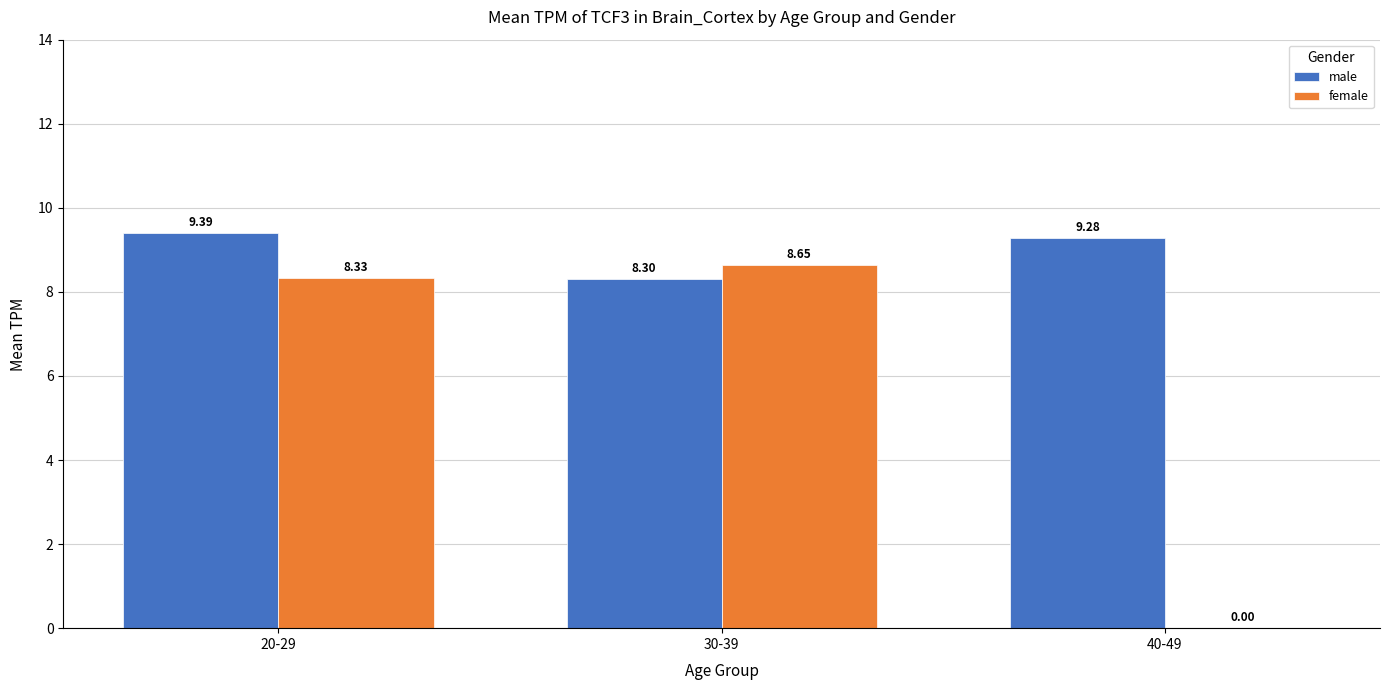

Which series has the largest total across all categories?

male